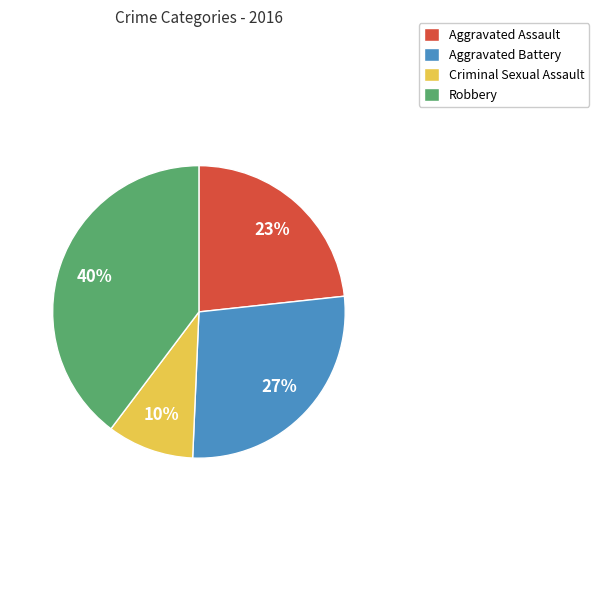

To the nearest percent, what percentage of the pie is Robbery?

40%